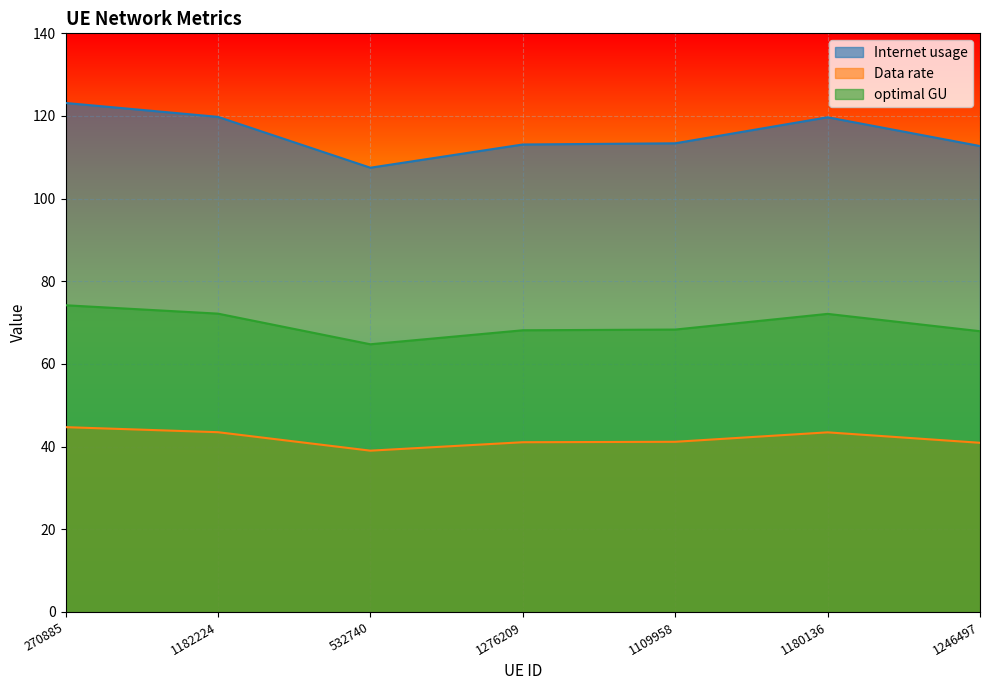

What is the average value of the optimal GU series?

69.7